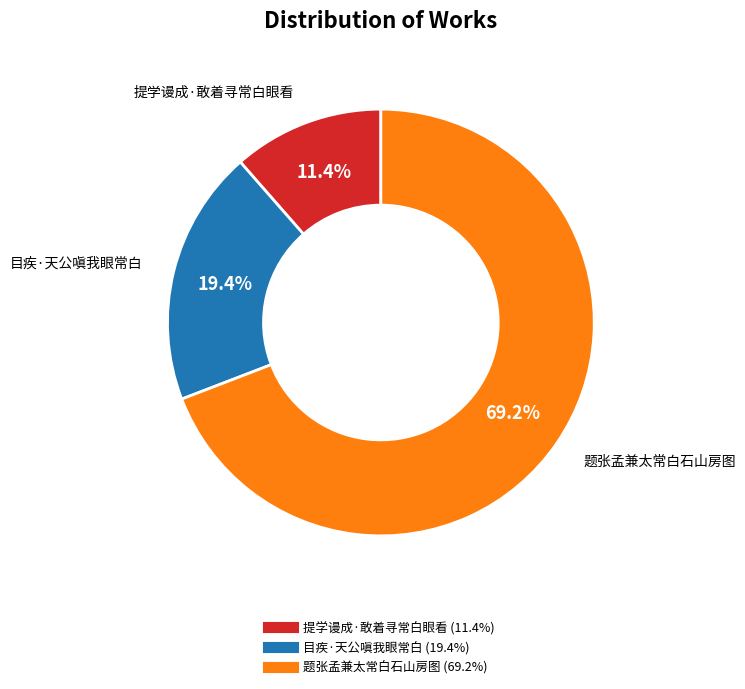

Is 提学谩成·敢着寻常白眼看 the majority of the pie?

No